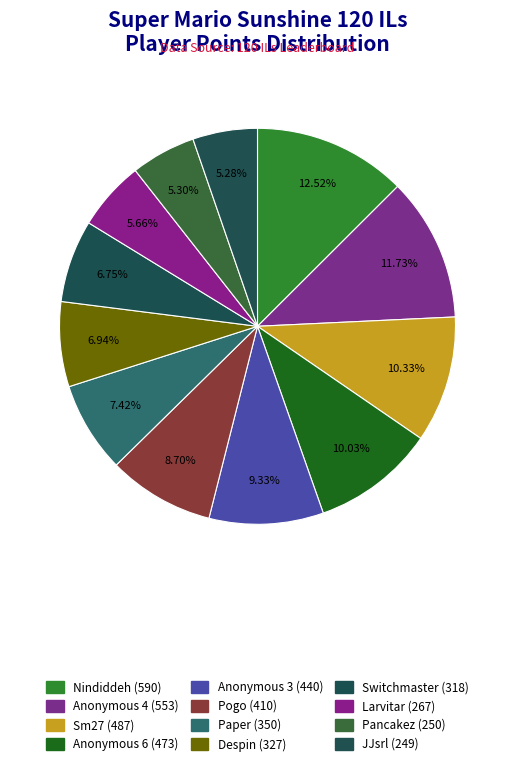

Count the number of slices in the pie.

12